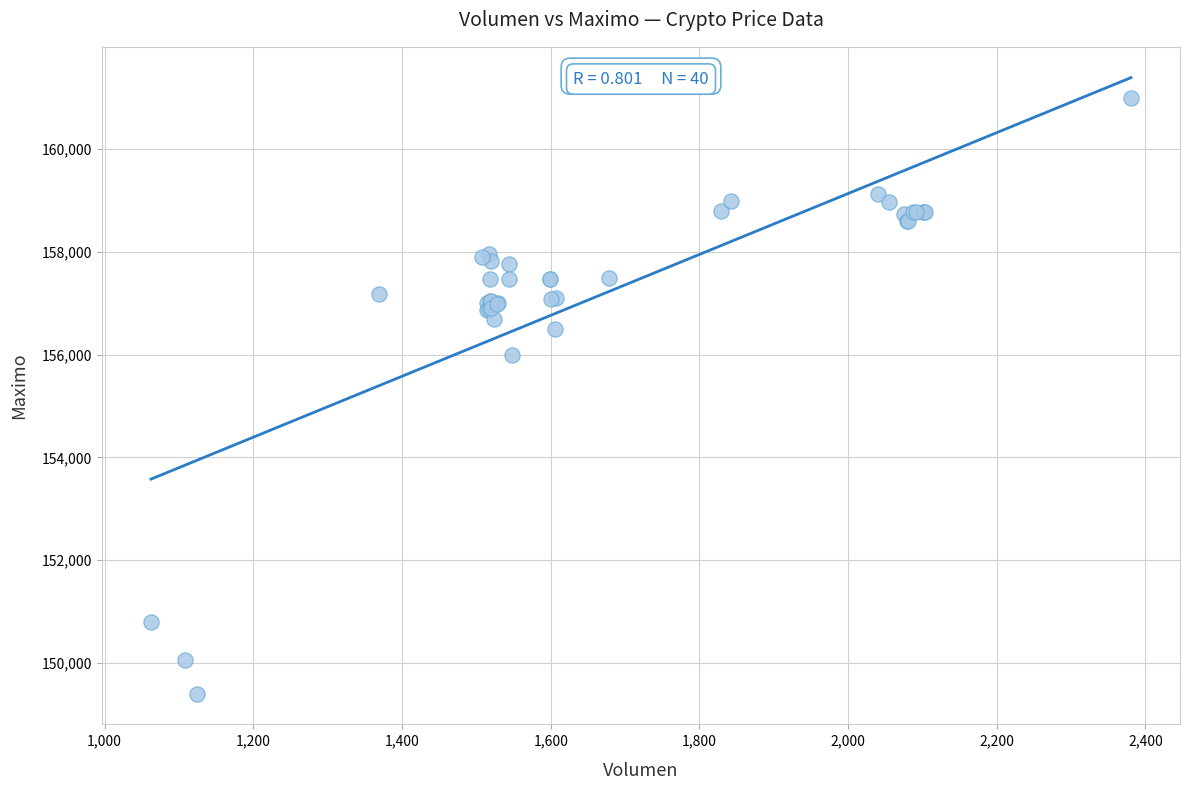

What Y value in the scatter plot is closest to 155202?

156000